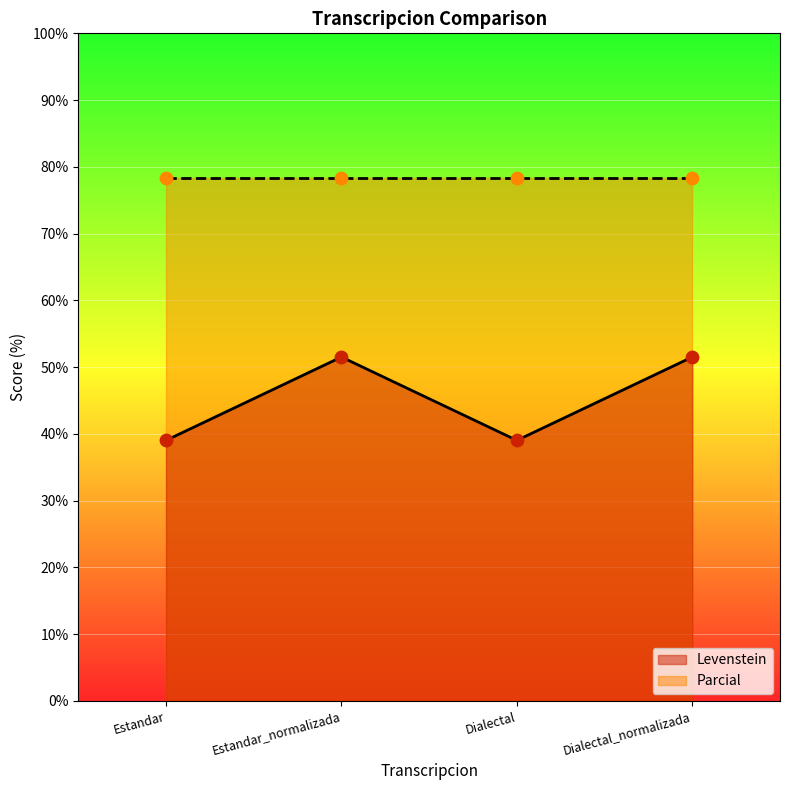

Which has a higher value, Estandar or Estandar_normalizada?

Estandar_normalizada